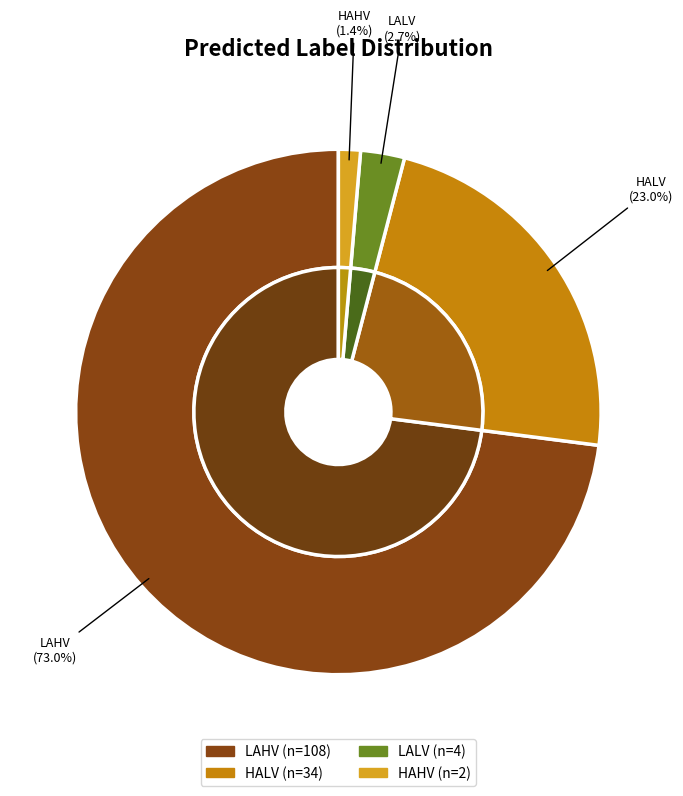

Count the number of slices in the pie.

4